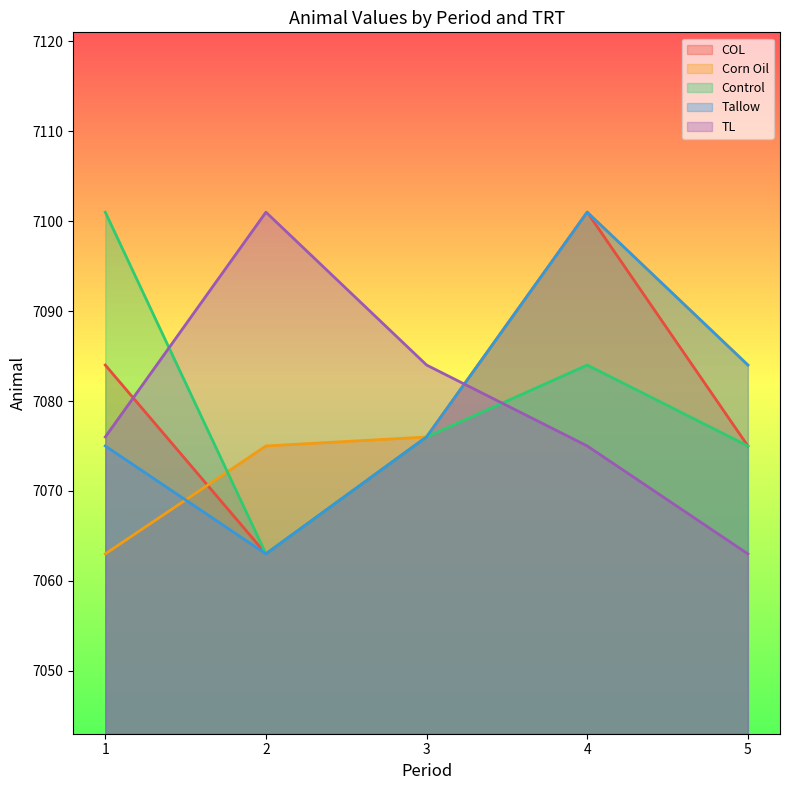

At which category does TL reach its first local peak?

2